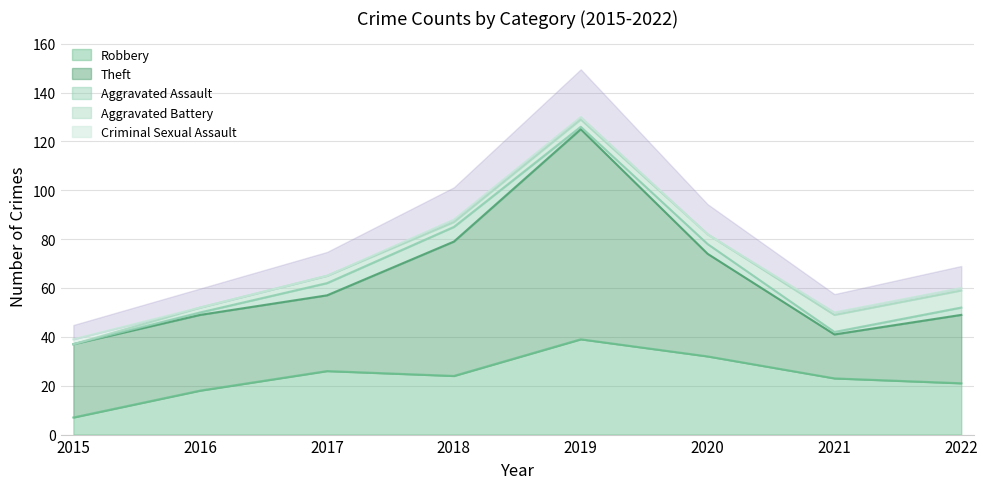

What is the value of the Aggravated Battery point at the 4th from the left?

2